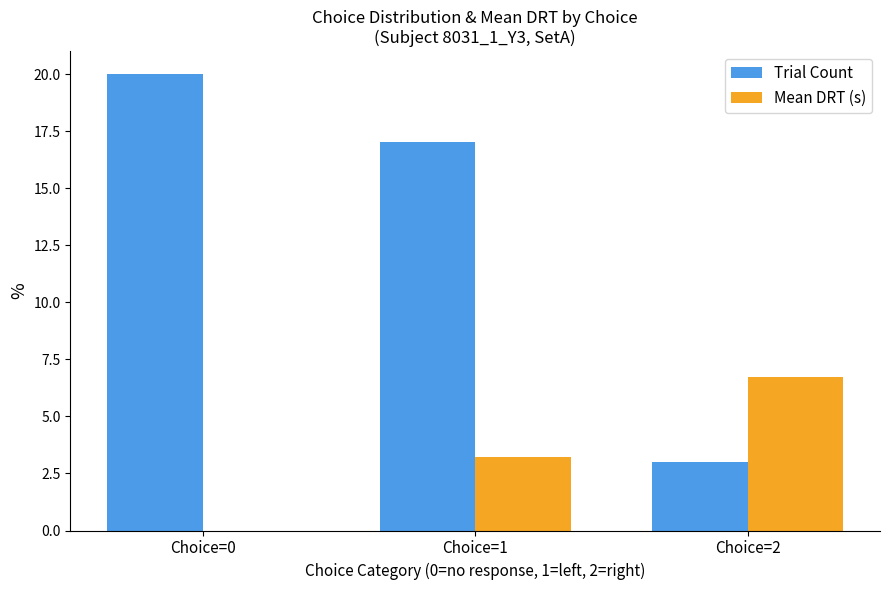

What is the greatest value displayed?

20.0